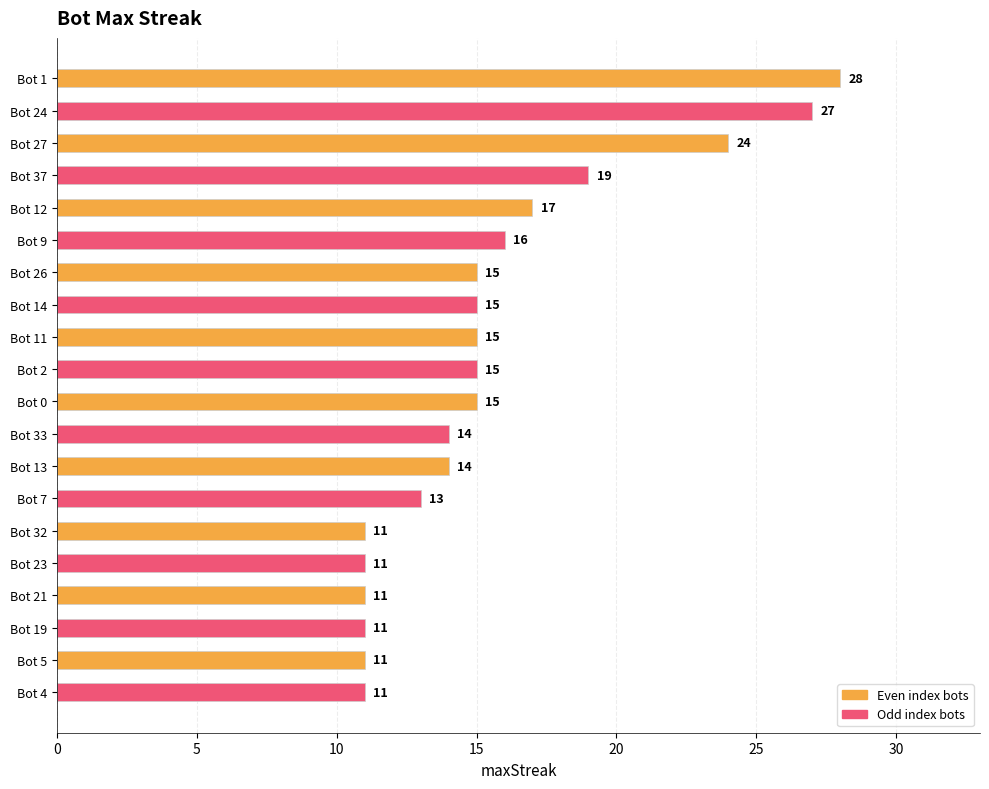

What is the difference between the values at Bot 37 and Bot 21?

8